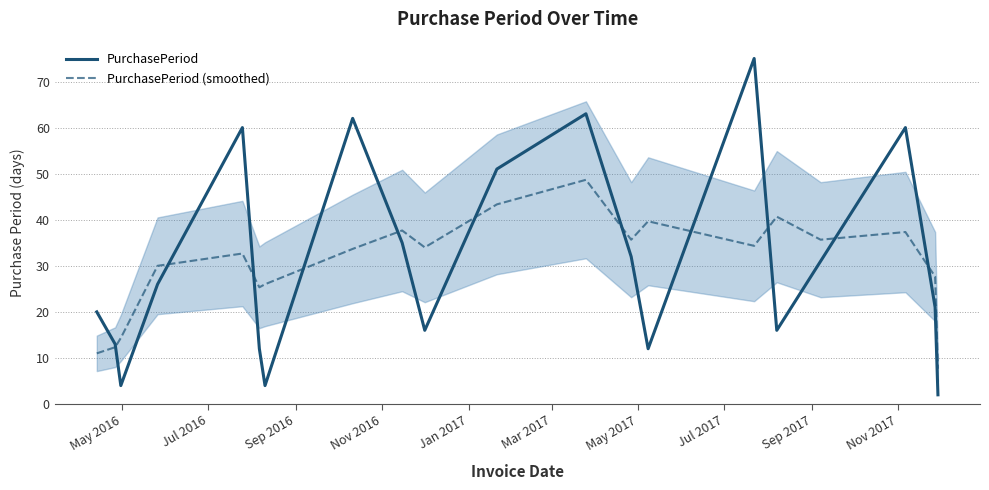

What is the lowest value of the PurchasePeriod (smoothed) series?

7.7